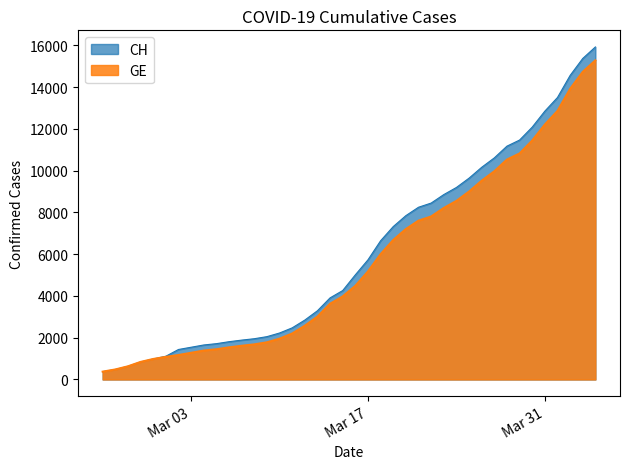

How many lines are shown in the chart?

2